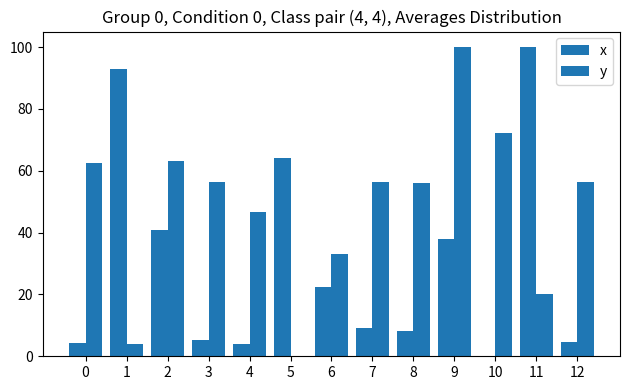

Reading right to left, extract all data points from this chart.

x: 4.8	100.0	0.0	38.0	8.2	9.3	22.5	64.1	3.8	5.3	40.8	92.8	4.2
y: 56.3	20.2	72.2	100.0	56.0	56.5	33.0	0.0	46.7	56.5	63.1	4.0	62.6